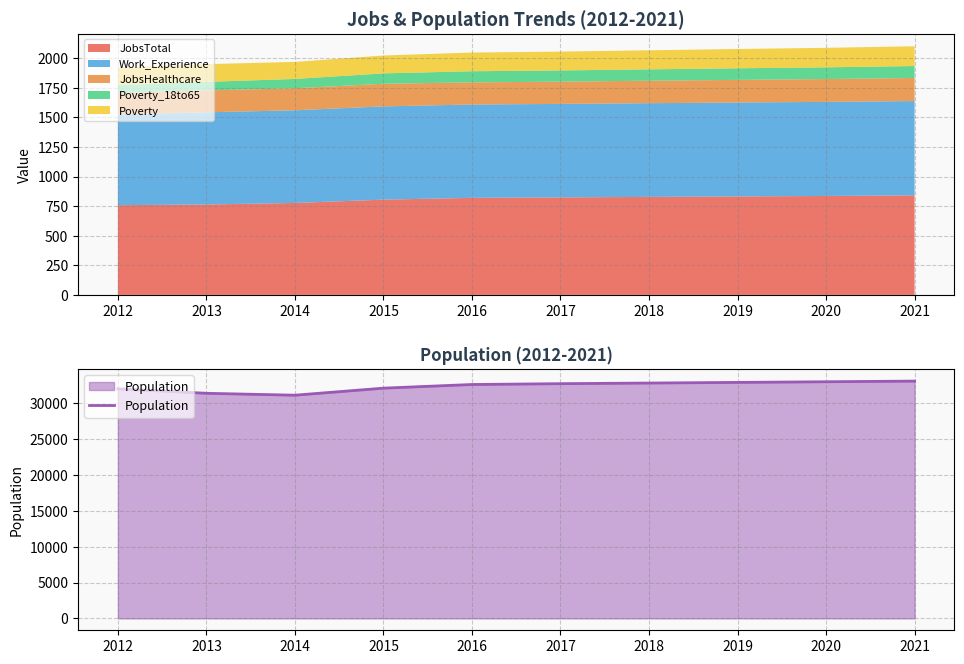

The value at 2013 is 46418. True or false?

False